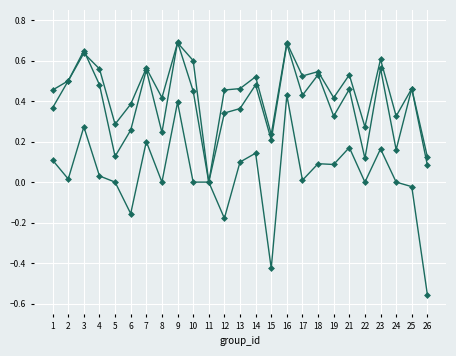

Reading left to right, list all the values displayed in this chart.

f1: 1=0.4	2=0.5	3=0.6	4=0.5	5=0.1	6=0.3	7=0.6	8=0.2	9=0.7	10=0.5	11=0.0	12=0.3	13=0.4	14=0.5	15=0.2	16=0.7	17=0.4	18=0.5	19=0.3	21=0.5	22=0.1	23=0.6	24=0.2	25=0.5	26=0.1
accuracy: 1=0.5	2=0.5	3=0.6	4=0.6	5=0.3	6=0.4	7=0.6	8=0.4	9=0.7	10=0.6	11=0.0	12=0.5	13=0.5	14=0.5	15=0.2	16=0.7	17=0.5	18=0.5	19=0.4	21=0.5	22=0.3	23=0.6	24=0.3	25=0.5	26=0.1
kappa: 1=0.1	2=0.0	3=0.3	4=0.0	5=0.0	6=-0.2	7=0.2	8=0.0	9=0.4	10=0.0	11=0.0	12=-0.2	13=0.1	14=0.1	15=-0.4	16=0.4	17=0.0	18=0.1	19=0.1	21=0.2	22=0.0	23=0.2	24=0.0	25=-0.0	26=-0.6